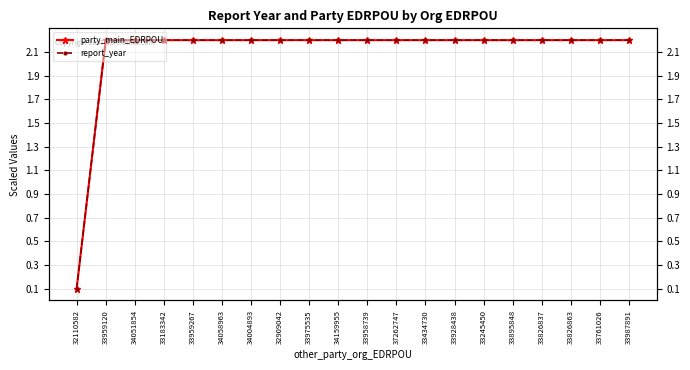

List the series in order of their peak value, lowest first.

party_main_EDRPOU, report_year